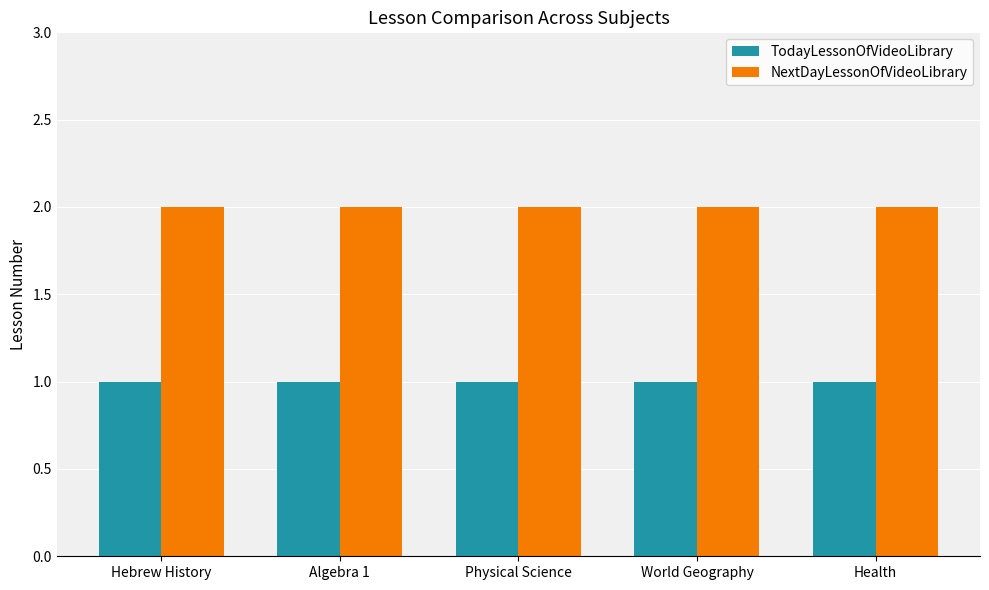

What is the value of the TodayLessonOfVideoLibrary bar at the 3rd from the left?

1